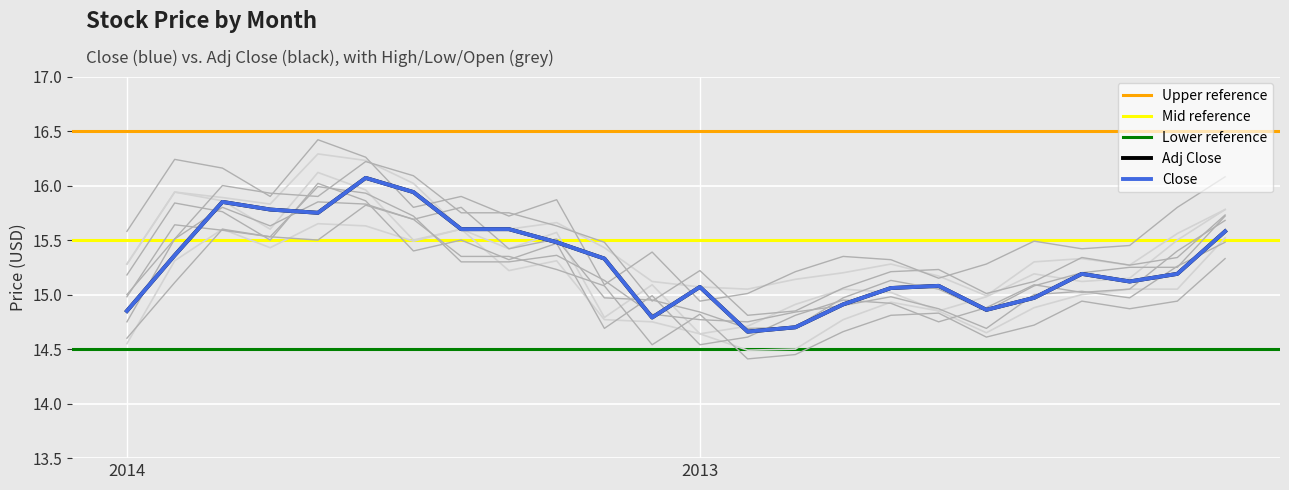

The value of Close at 2014-02 is 8.8. True or false?

False